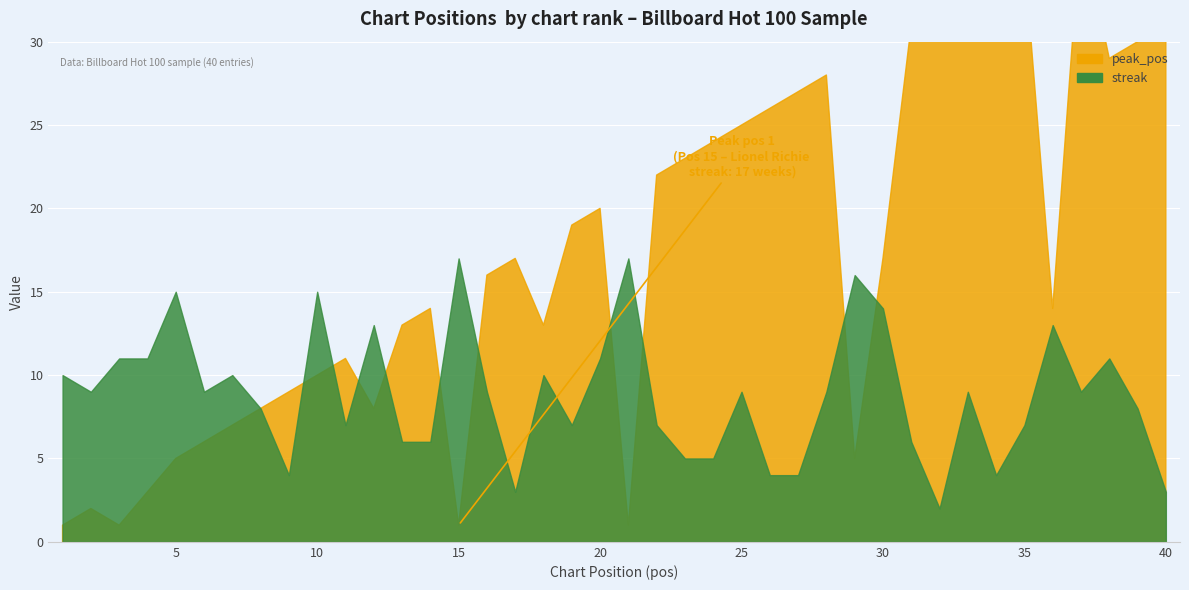

List the labels in order of streak value, largest first.

15, 21, 29, 5, 10, 30, 12, 36, 3, 4, 20, 38, 1, 7, 18, 2, 6, 16, 25, 28, 33, 37, 8, 39, 11, 19, 22, 35, 13, 14, 31, 23, 24, 9, 26, 27, 34, 17, 40, 32